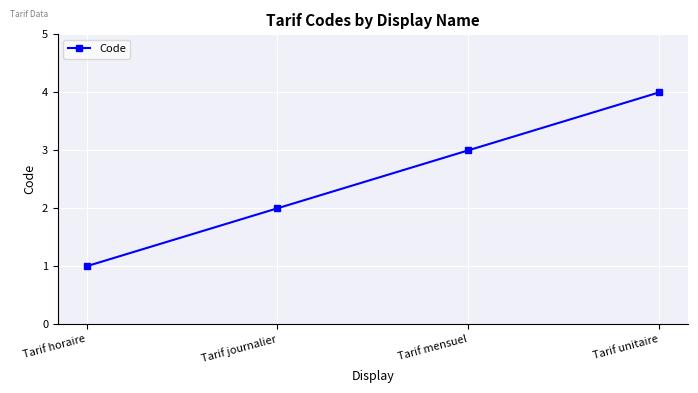

Reading left to right, extract all data points from this chart.

1	2	3	4